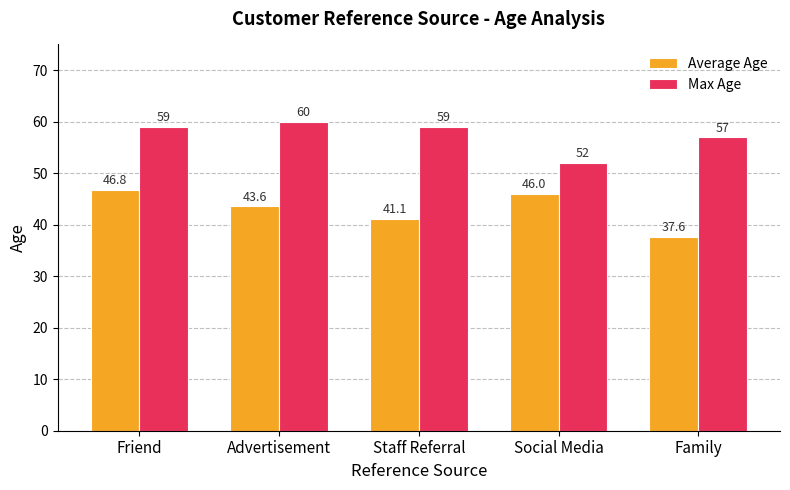

The value of Average Age at Social Media is 23.9. True or false?

False